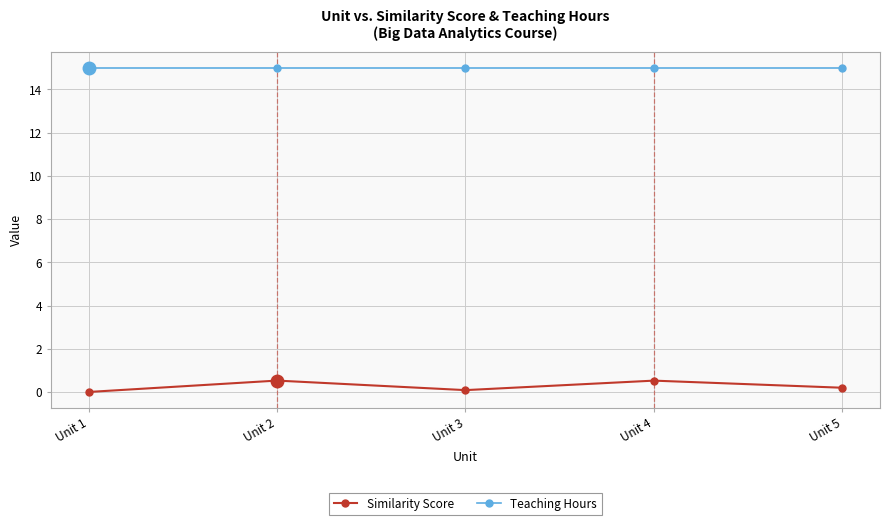

What is the sum of all Teaching Hours values?

75.0